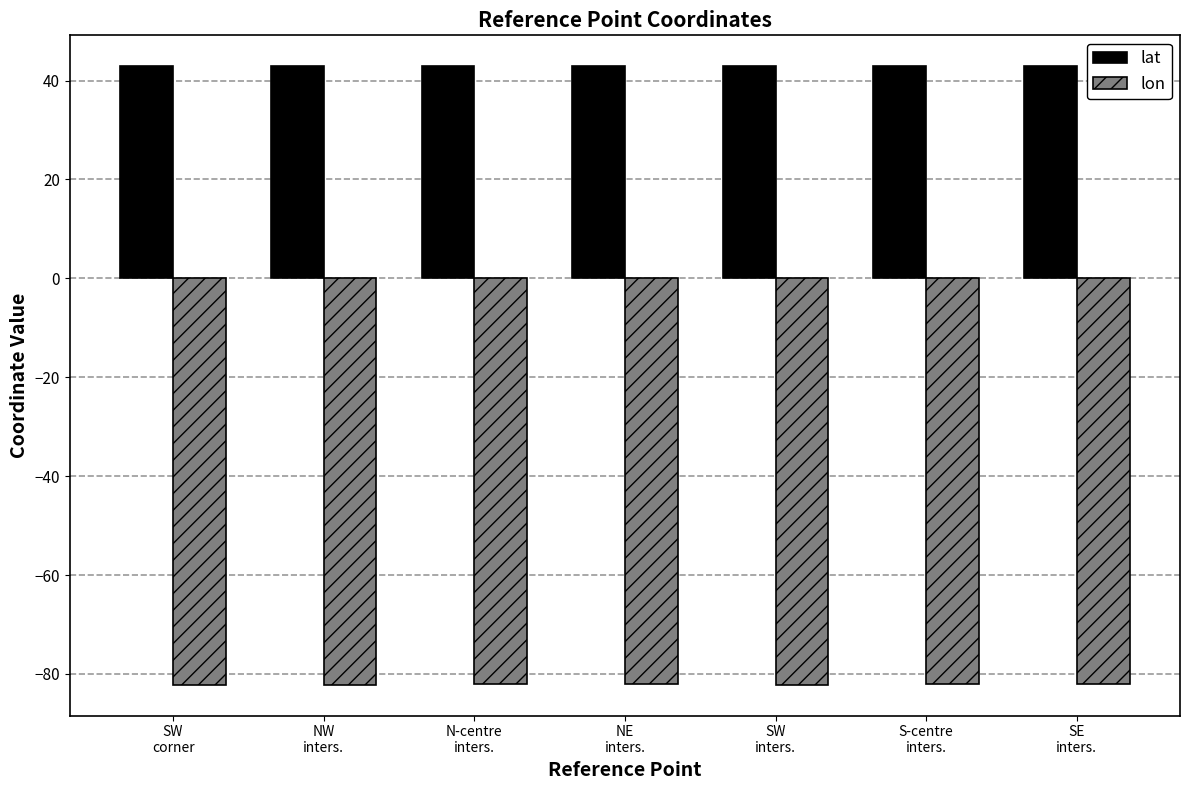

Rank the series by their maximum value, from highest to lowest.

lat, lon